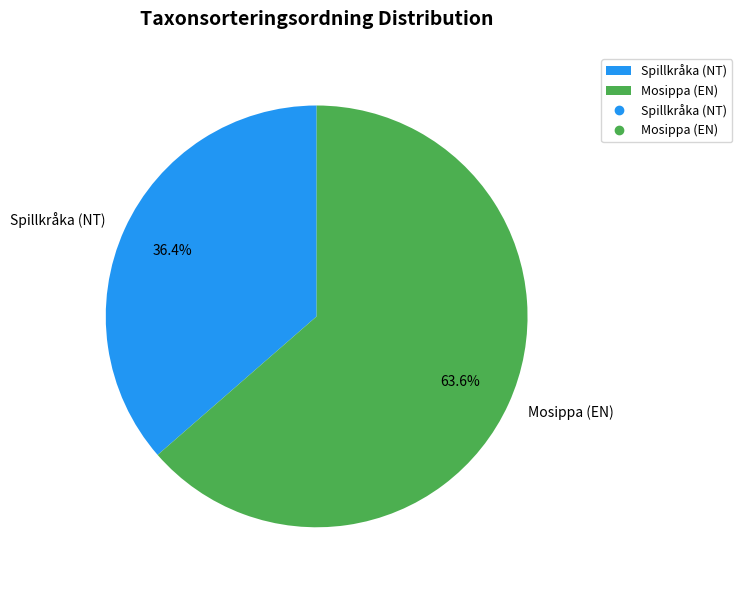

Which slice is the smallest?

Spillkråka (NT)